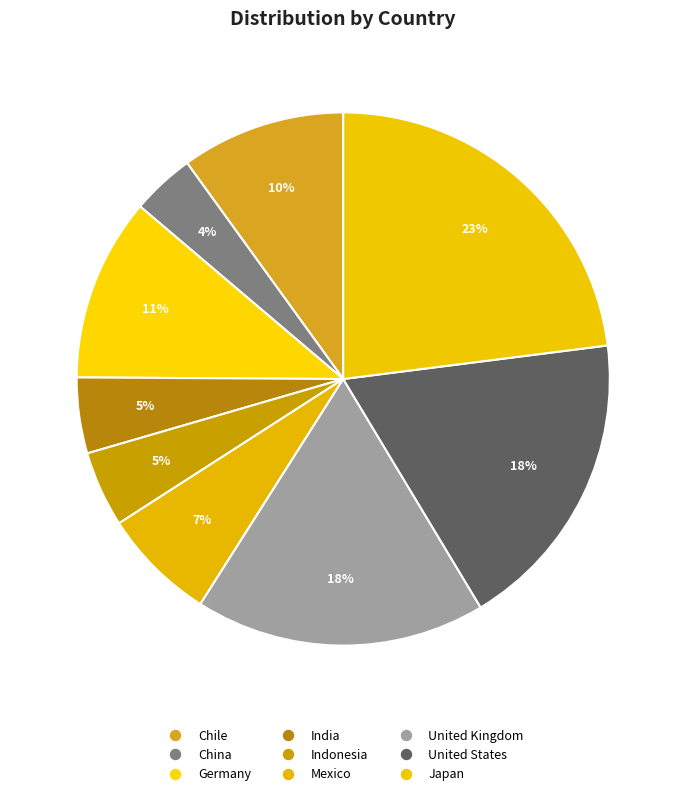

Which has a higher value, Mexico or Germany?

Germany